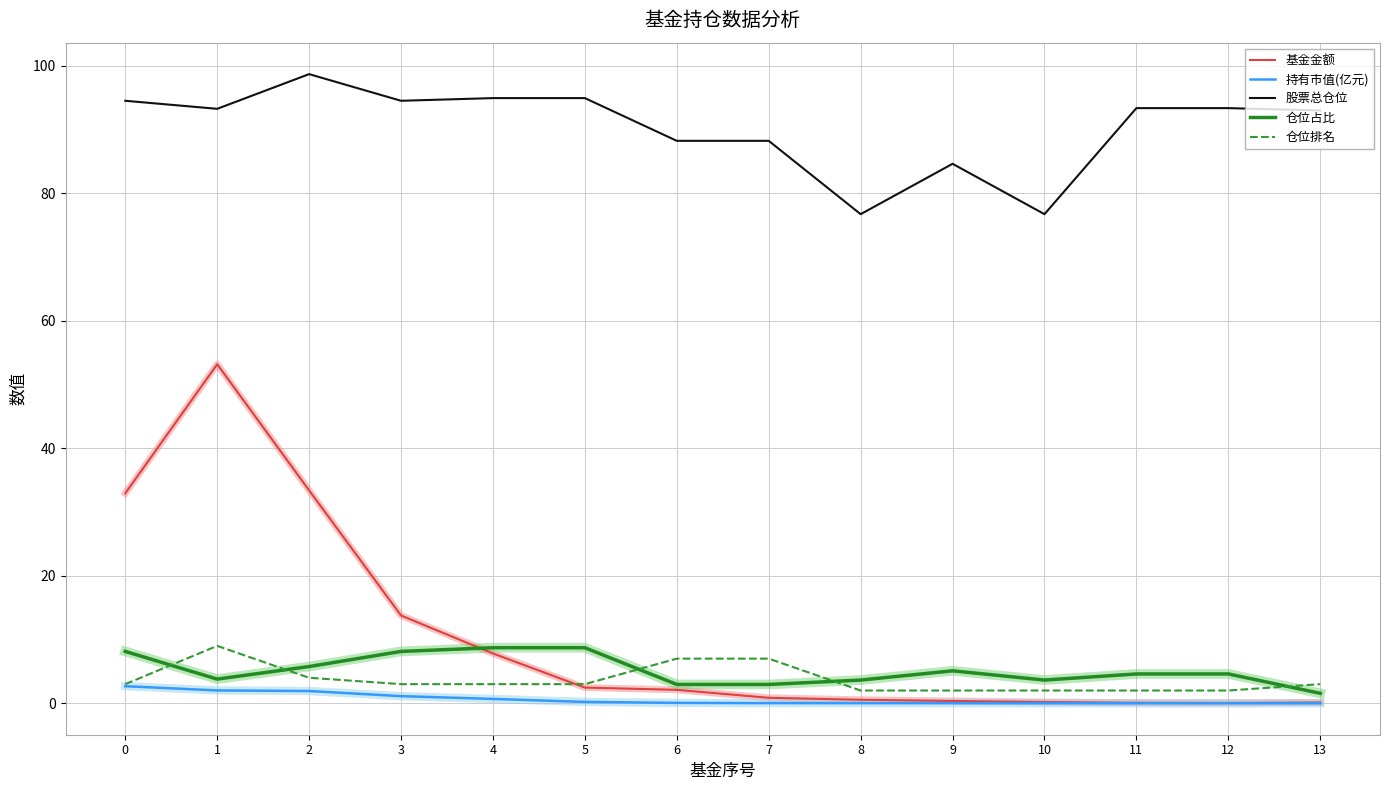

True or false: 股票总仓位 and 持有市值(亿元) cross at least once.

False